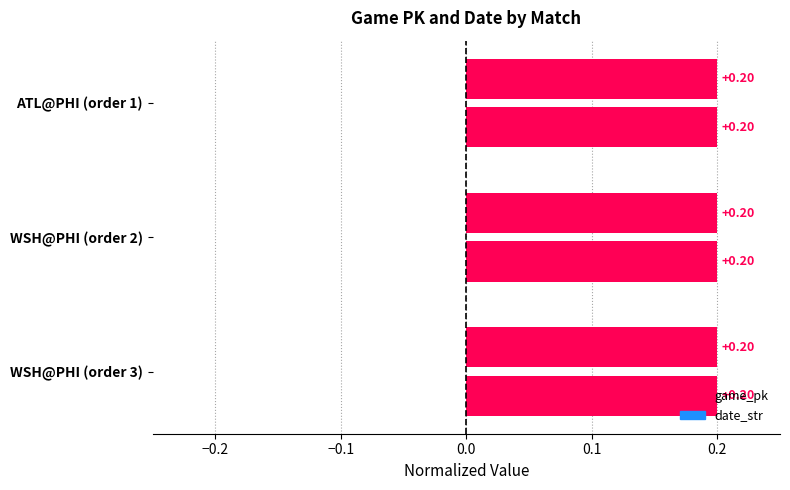

How many distinct data groups are displayed?

2